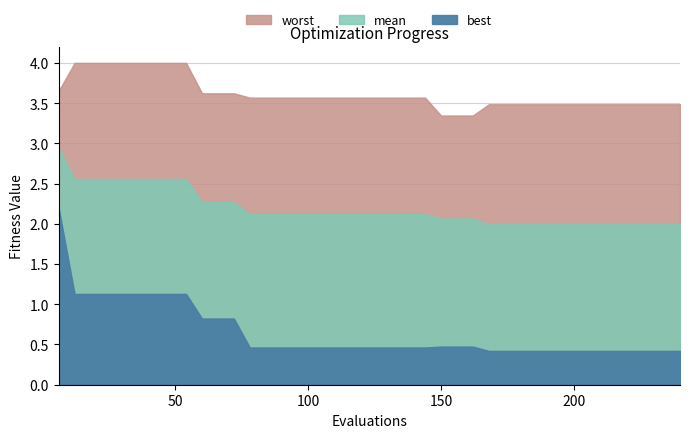

What is the value of the mean point at the 8th from the left?

2.6